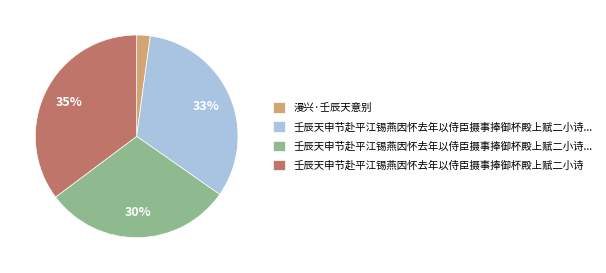

To the nearest percent, what is the average slice percentage?

25%